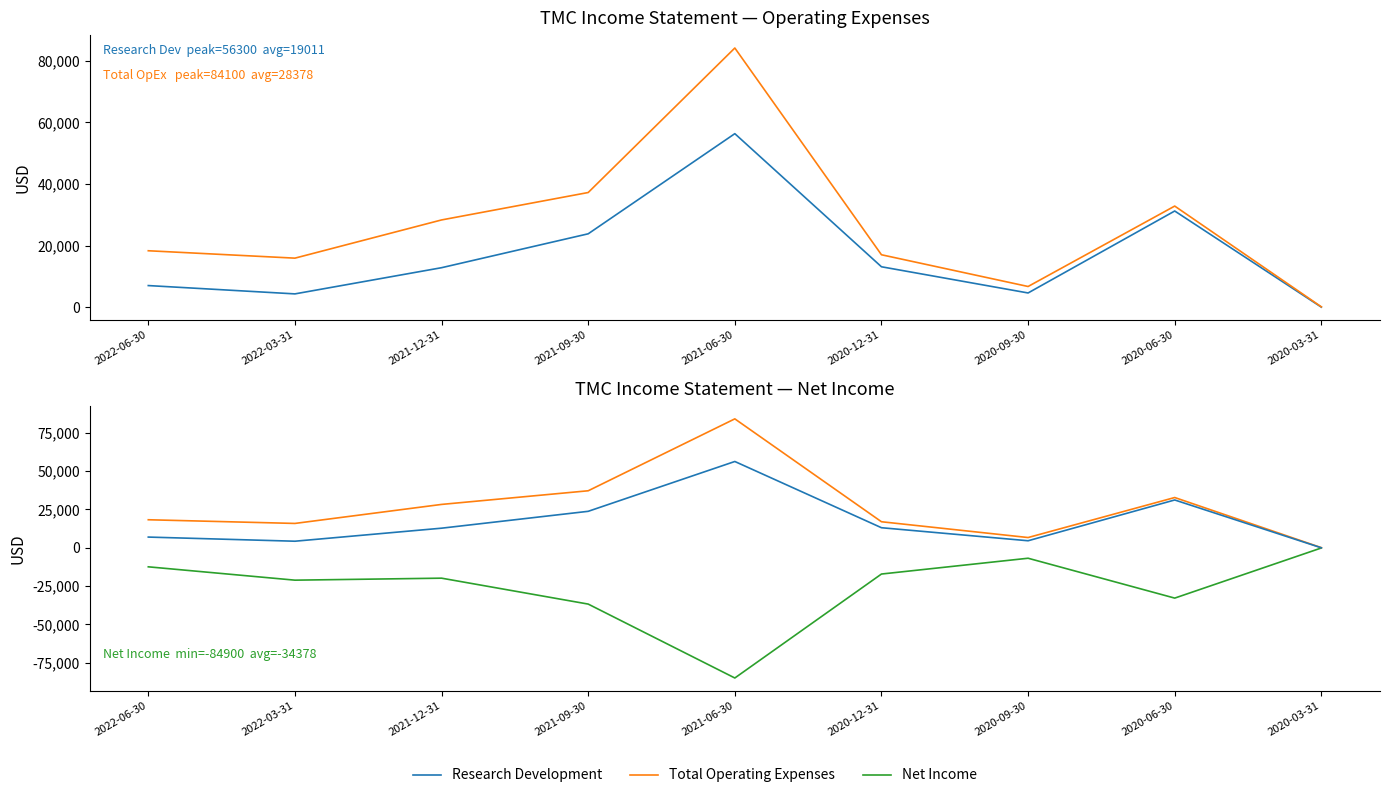

Between 2020-12-31 and 2022-03-31, which is larger?

2020-12-31